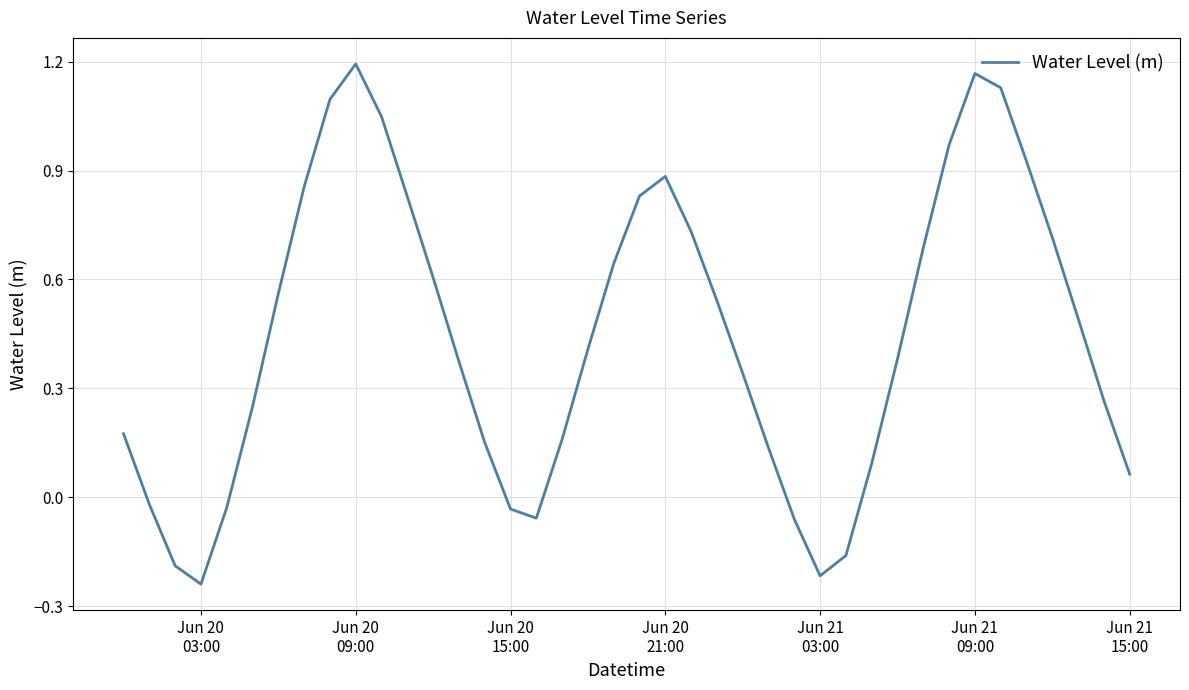

What is the difference between the maximum and minimum values?

1.4